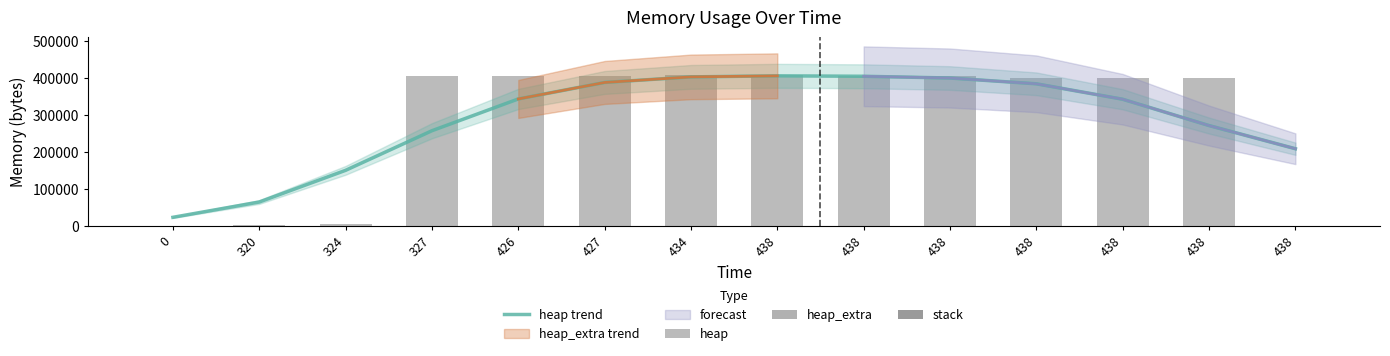

The value of heap at 438 is 171080.1. True or false?

False